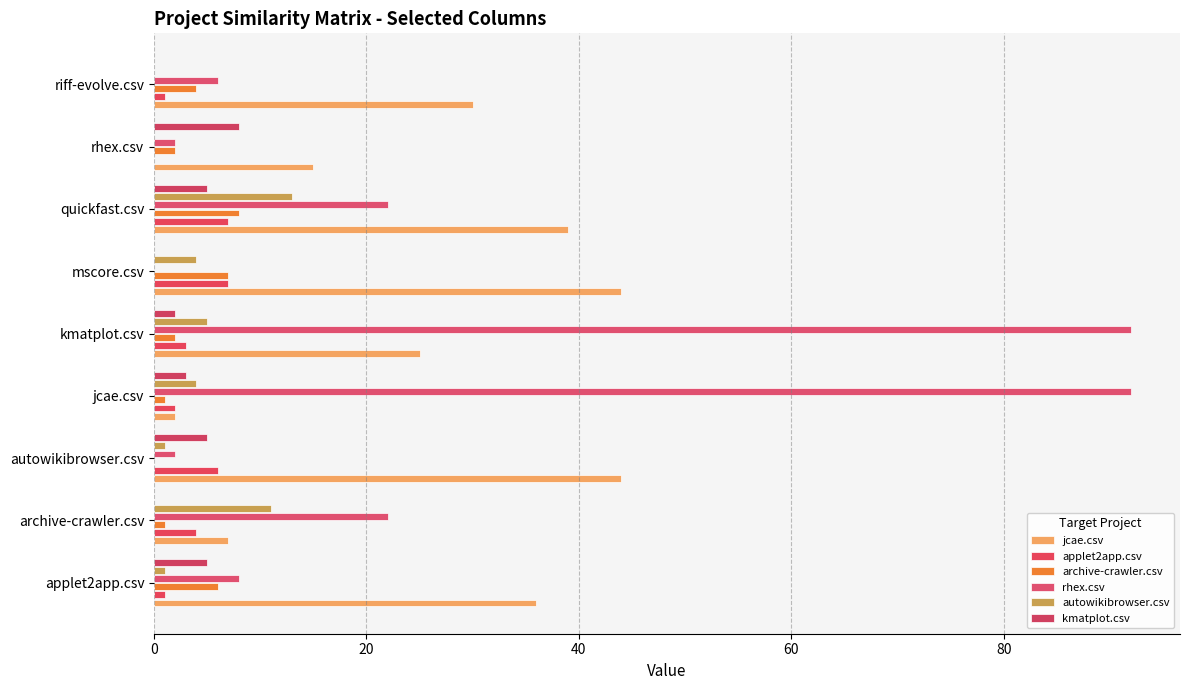

Where is jcae.csv nearest to the value 23?

kmatplot.csv